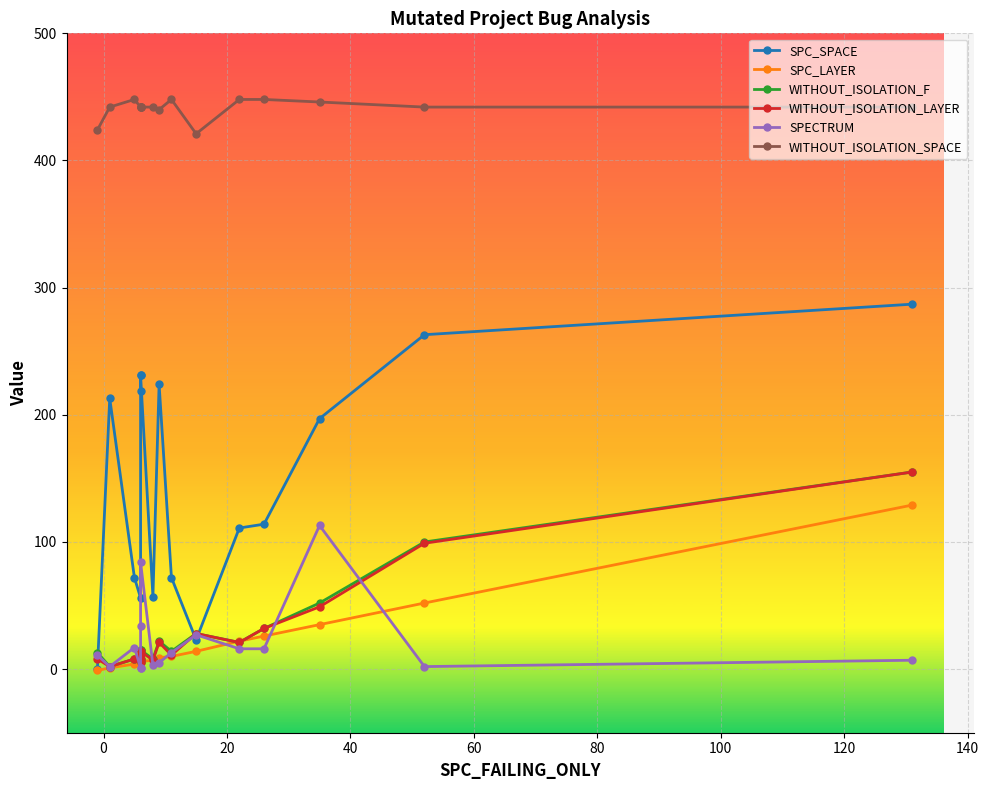

How many values in the SPECTRUM series are below 13?

8